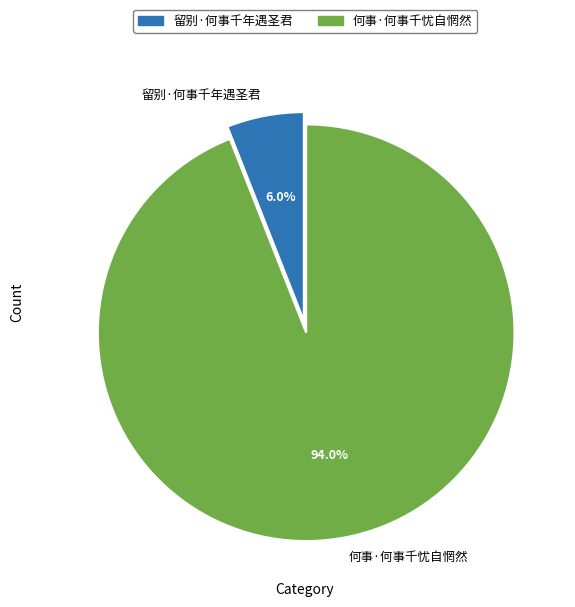

Which category has the smallest portion of the pie?

留别·何事千年遇圣君